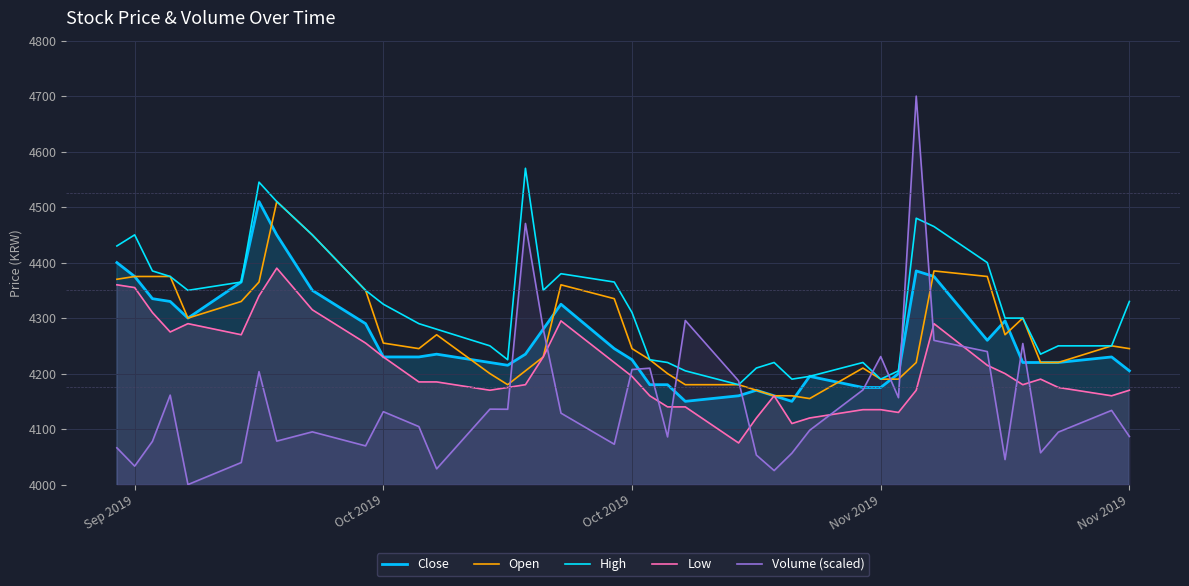

True or false: Close and Open intersect in this chart.

True